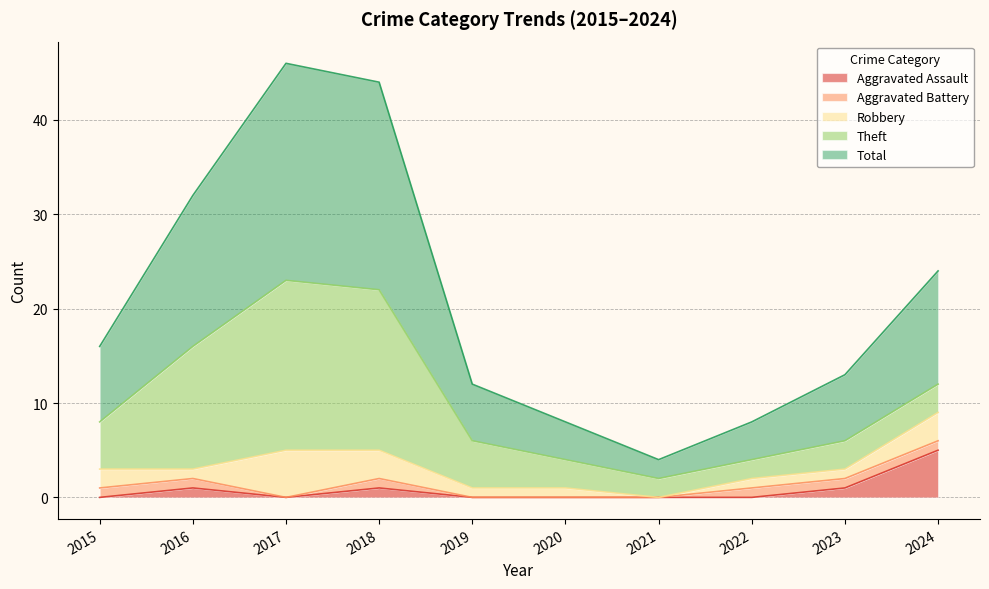

At which label does Theft first exceed 5?

2016